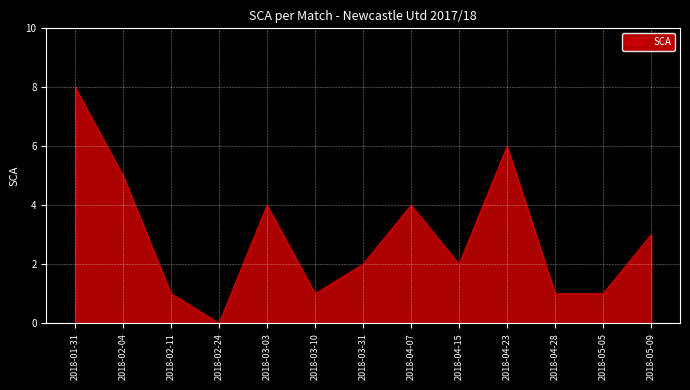

Reading right to left, list all the values displayed in this chart.

3	1	1	6	2	4	2	1	4	0	1	5	8